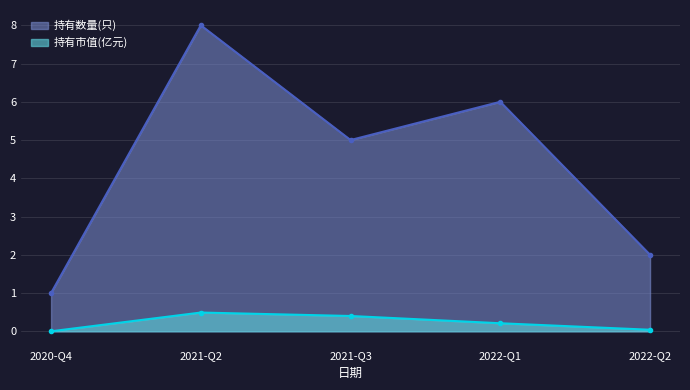

True or false: 持有数量(只) and 持有市值(亿元) cross at least once.

False